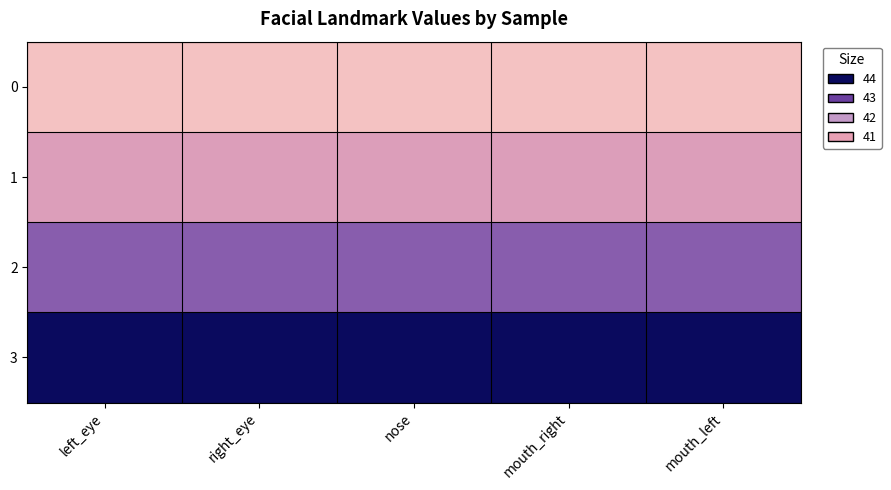

Reading right to left, transcribe all the data shown in this chart.

0: mouth_left=41	mouth_right=41	nose=41	right_eye=41	left_eye=41
1: mouth_left=42	mouth_right=42	nose=42	right_eye=42	left_eye=42
2: mouth_left=43	mouth_right=43	nose=43	right_eye=43	left_eye=43
3: mouth_left=44	mouth_right=44	nose=44	right_eye=44	left_eye=44